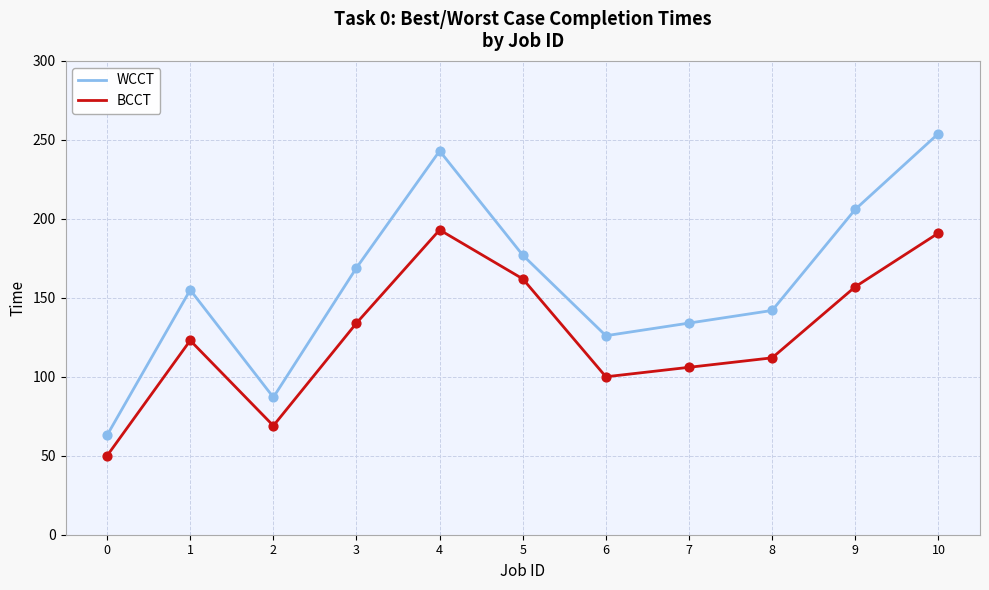

Between 6 and 8, which series saw the biggest shift?

WCCT